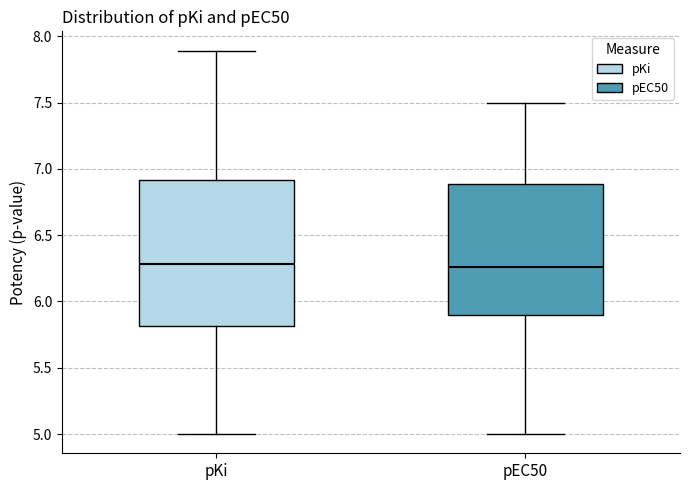

Reading left to right, transcribe this box plot: for each box, give where its median line is, the range the box spans, and where its two whiskers end, as read against the y-axis. The values are not printed on the chart, so give them approximately, as read against the axis.

pKi: median 6.30, box 5.80 to 6.90, whiskers 5.00 to 7.90
pEC50: median 6.25, box 5.90 to 6.90, whiskers 5.00 to 7.50